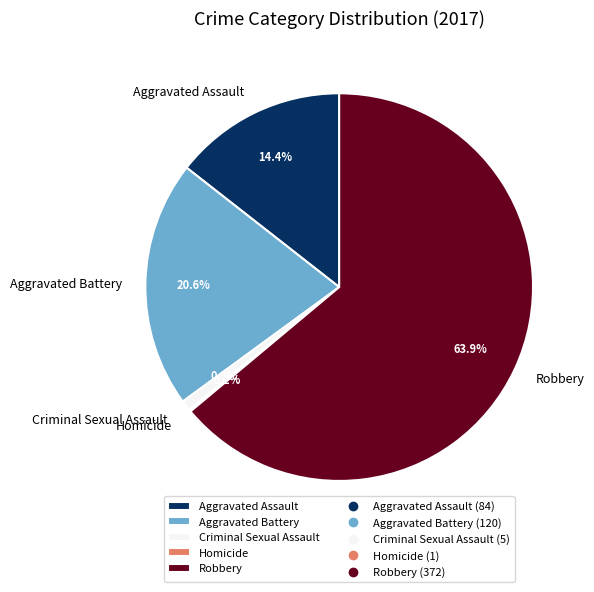

What percentage is the Criminal Sexual Assault slice, to the nearest percent?

1%